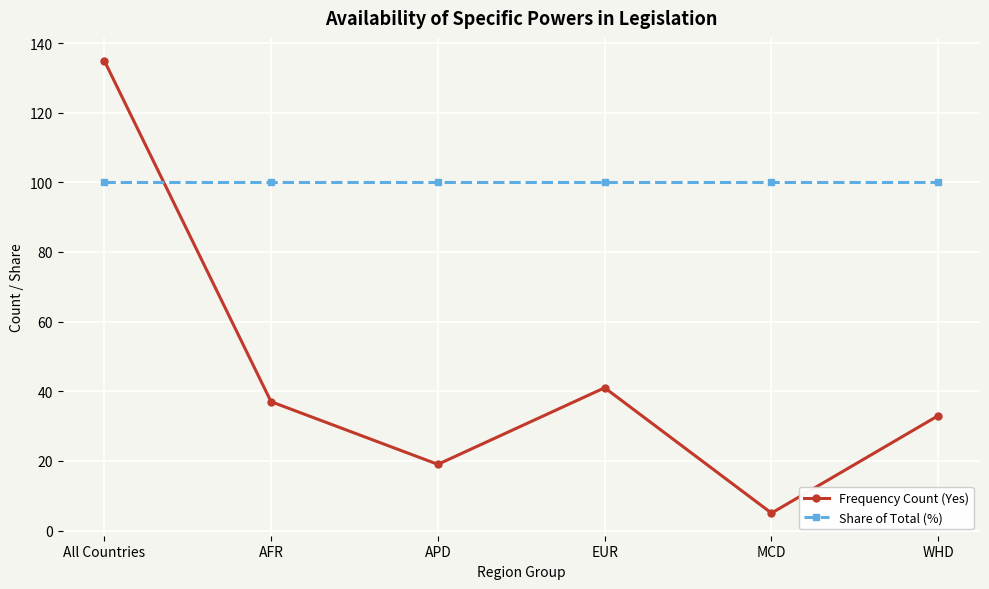

Between which two adjacent categories do Frequency Count (Yes) and Share of Total (%) first intersect?

All Countries and AFR